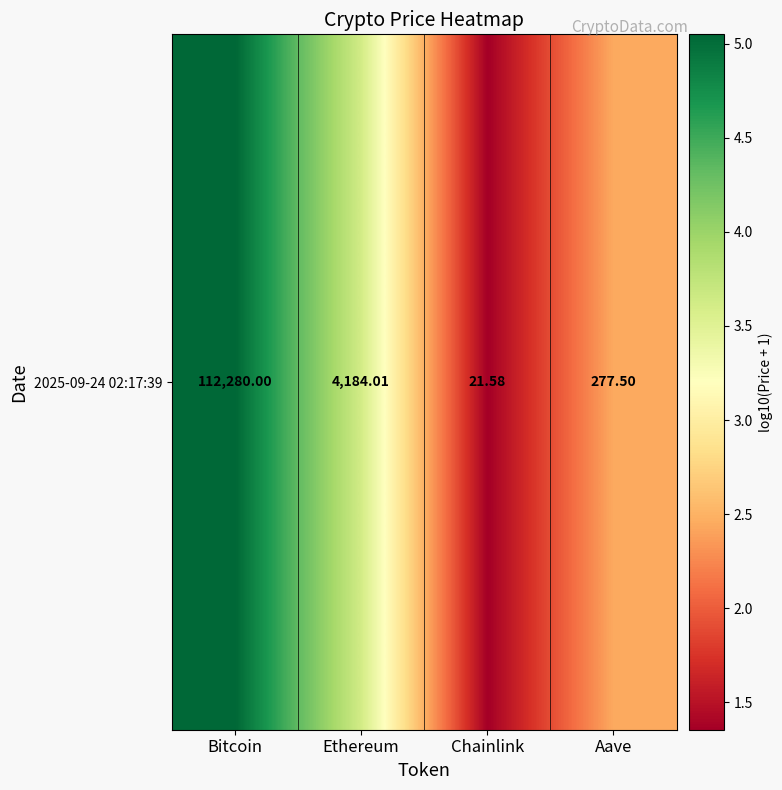

How many data points are less than 3?

2